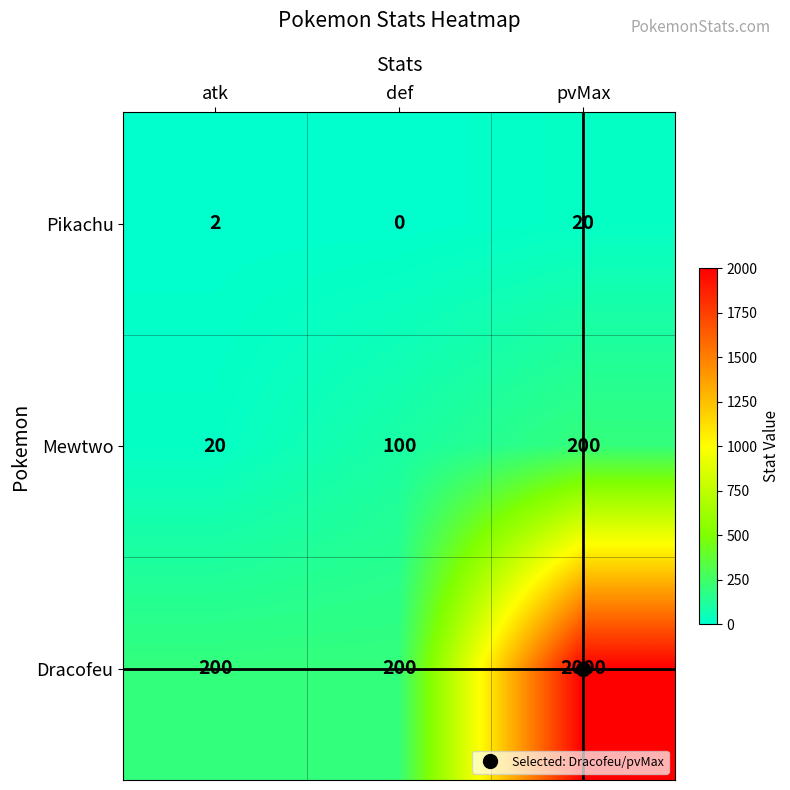

What is the sum of all Mewtwo values?

320